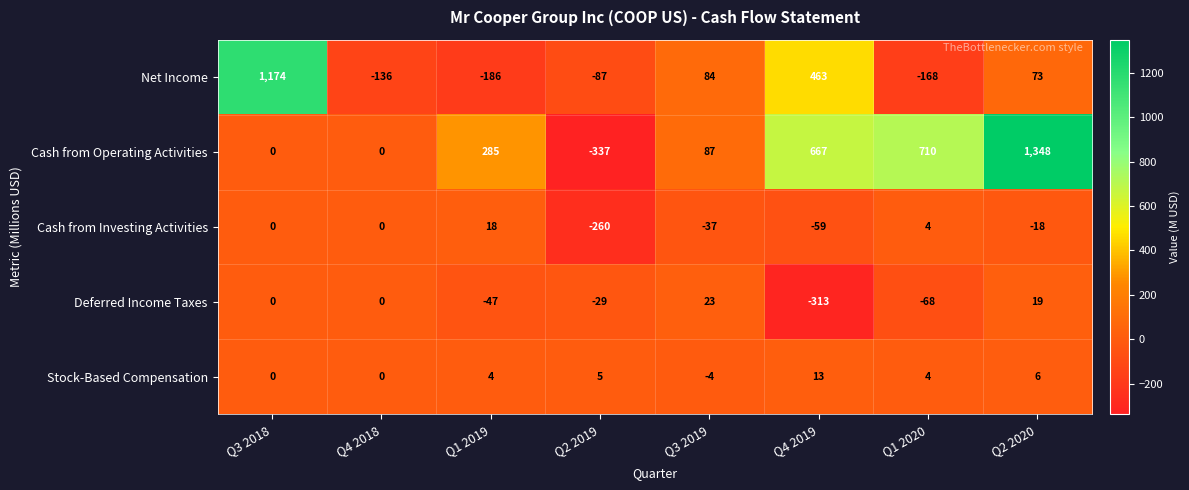

What is the spread (max minus min) of values at Q2 2019?

342